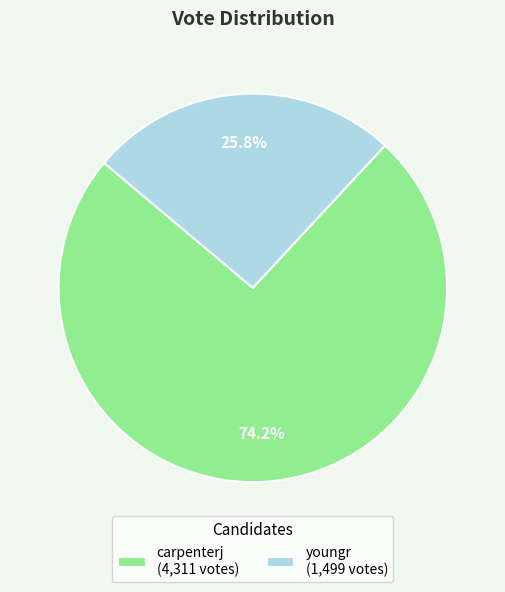

Count the number of slices in the pie.

2